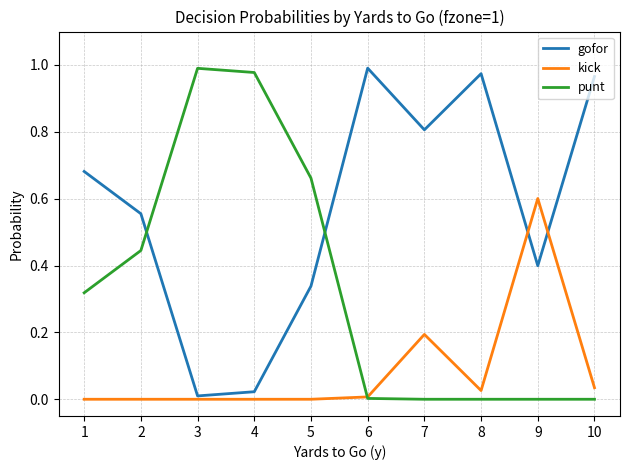

True or false: punt and gofor intersect in this chart.

True